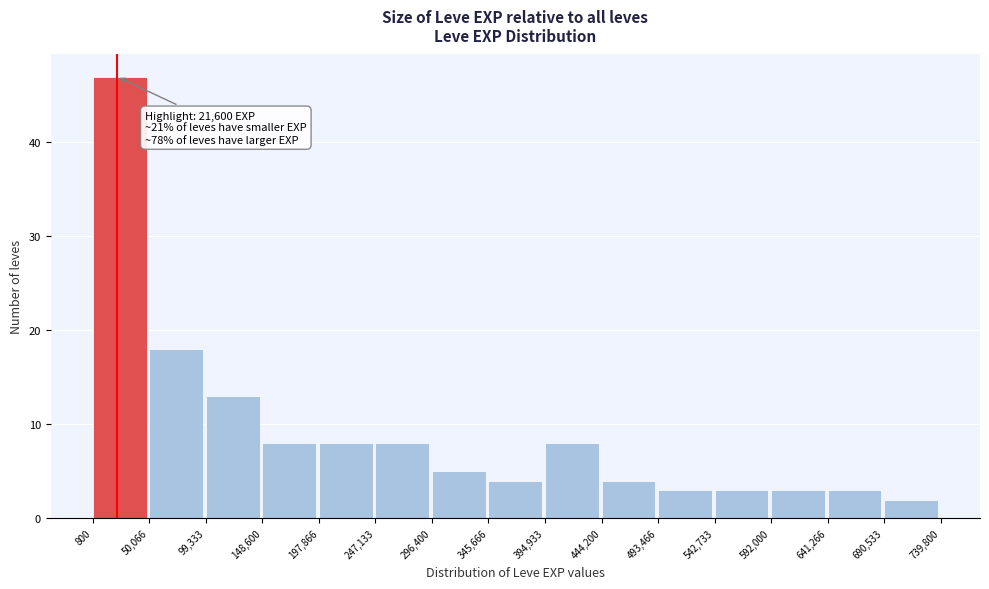

Which range on the x-axis has the tallest bar?

800 to 50,066